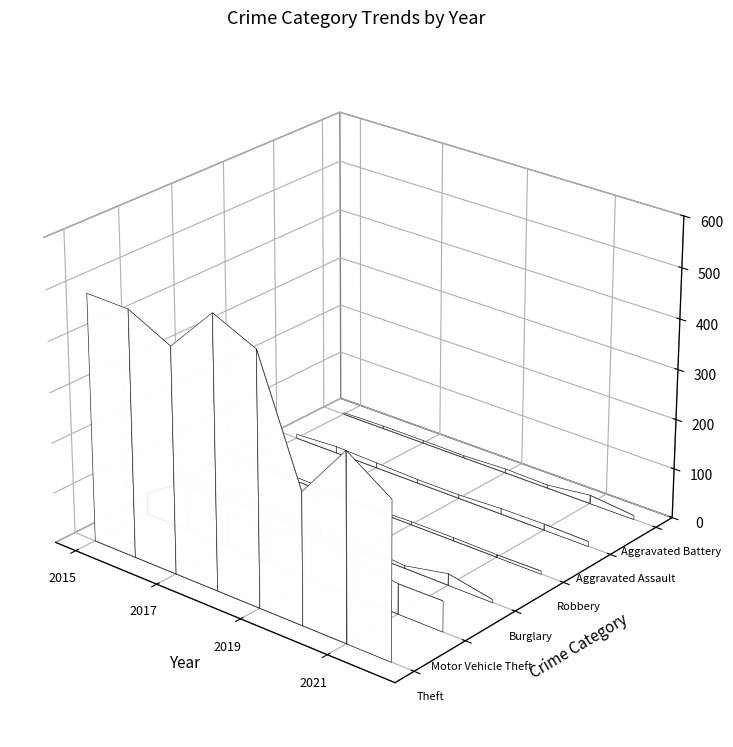

Rank the series by their maximum value, from lowest to highest.

Motor Vehicle Theft, Burglary, Robbery, Aggravated Assault, Aggravated Battery, Theft